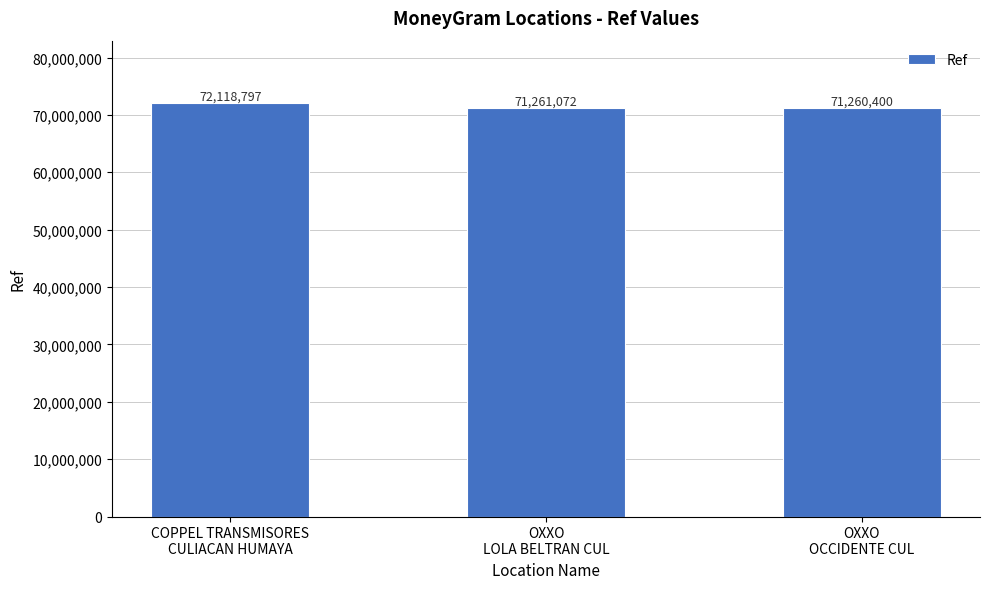

Is it true that the value at OXXO
OCCIDENTE CUL is 117538467?

False